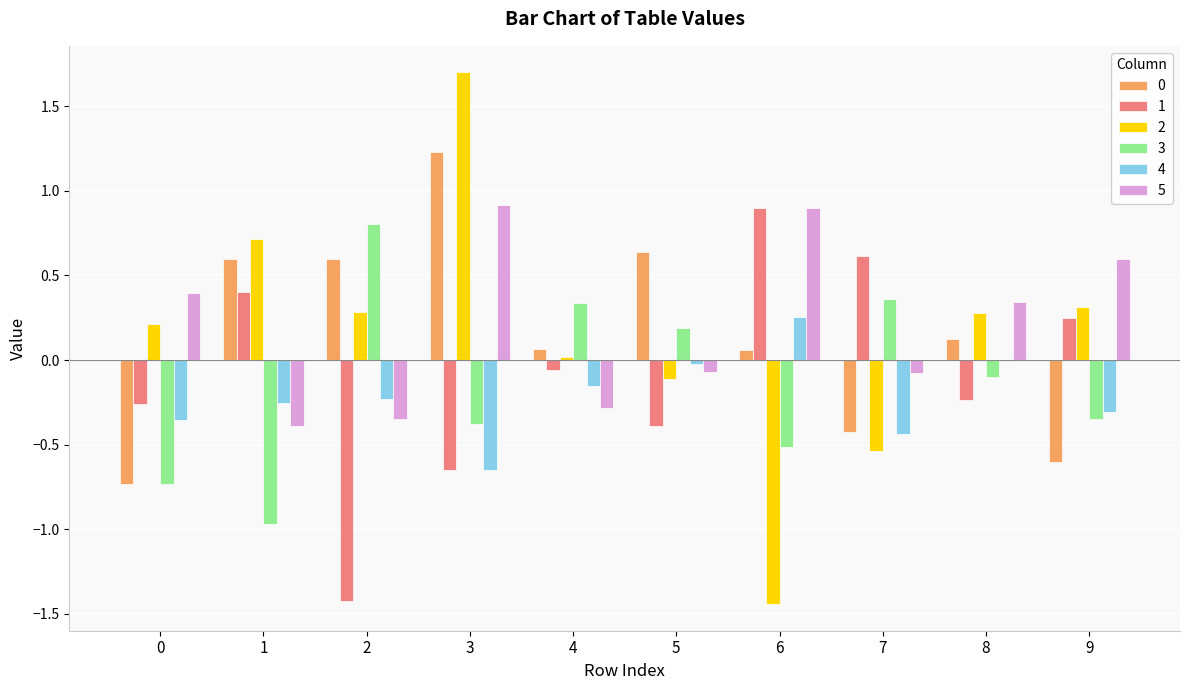

Is the value of 2 at 6 greater than the value of 5 at 8?

No